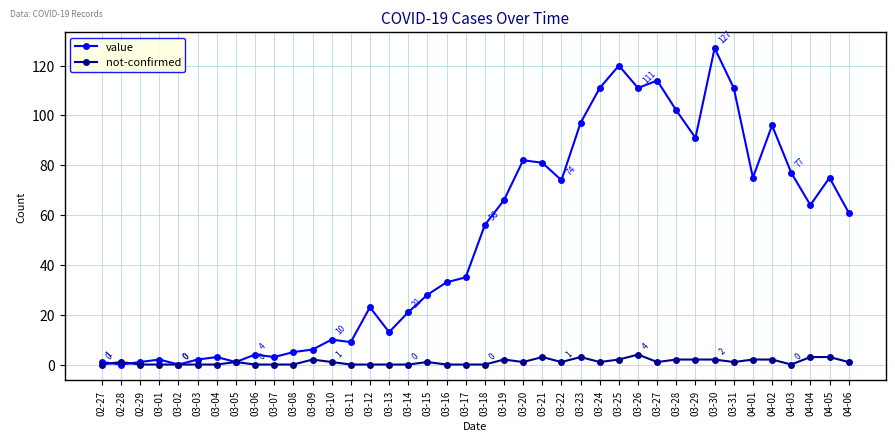

Between 03-28 and 03-30, which series saw the biggest shift?

value